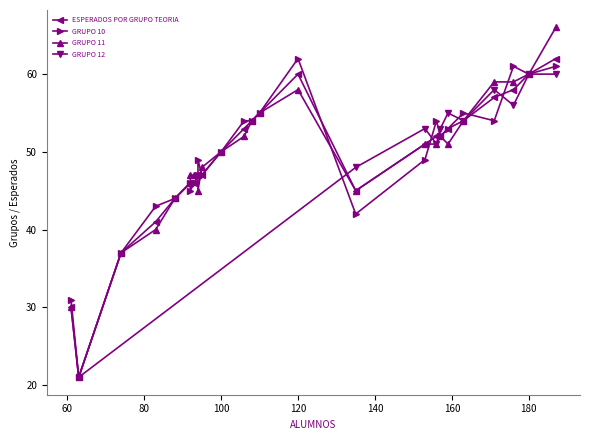

The value of ESPERADOS POR GRUPO TEORIA at 88 is 44. True or false?

True